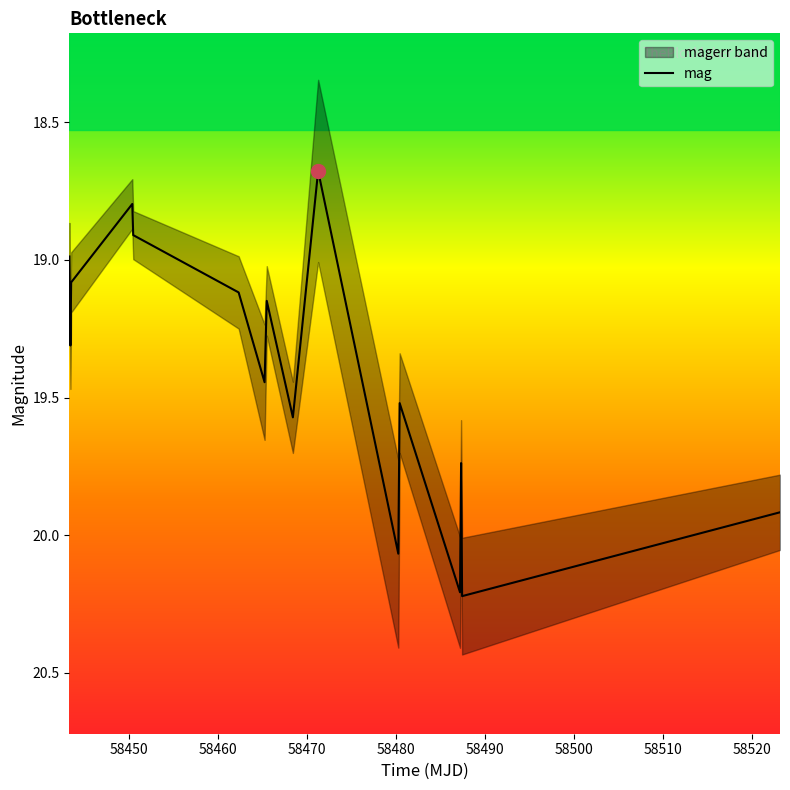

What is the maximum value for mag?

20.2